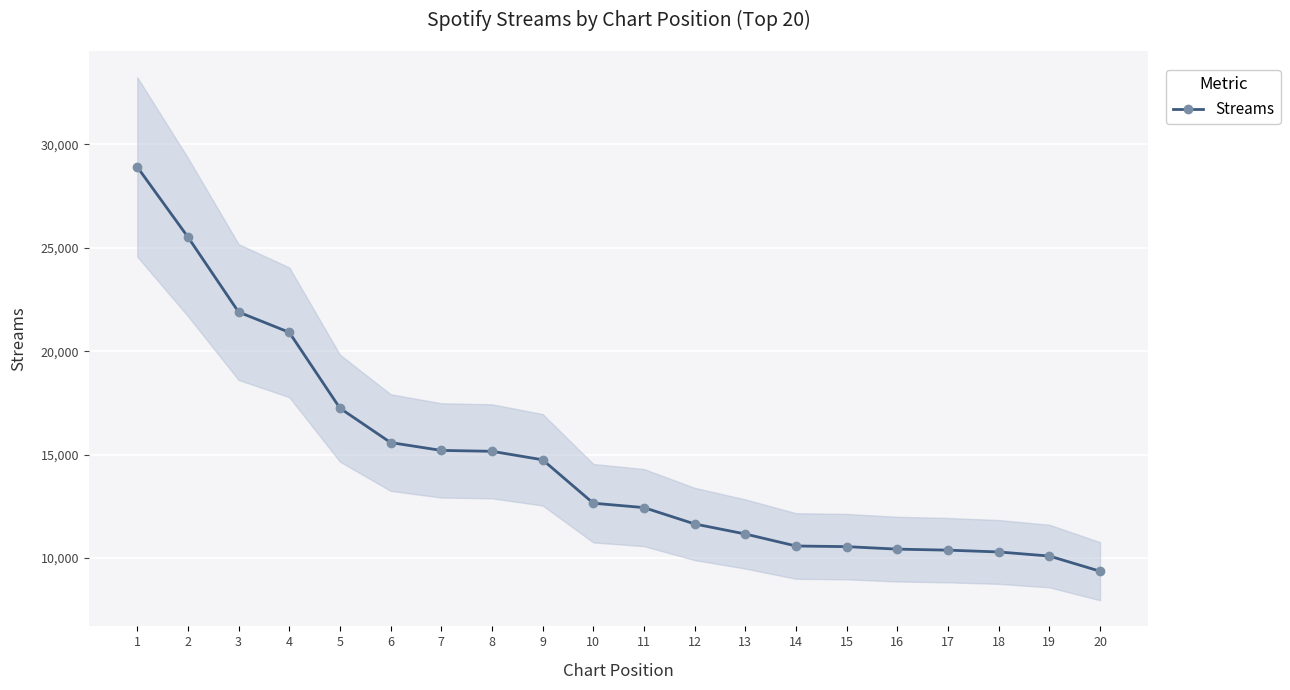

List the labels in order of value, smallest first.

20, 19, 18, 17, 16, 15, 14, 13, 12, 11, 10, 9, 8, 7, 6, 5, 4, 3, 2, 1